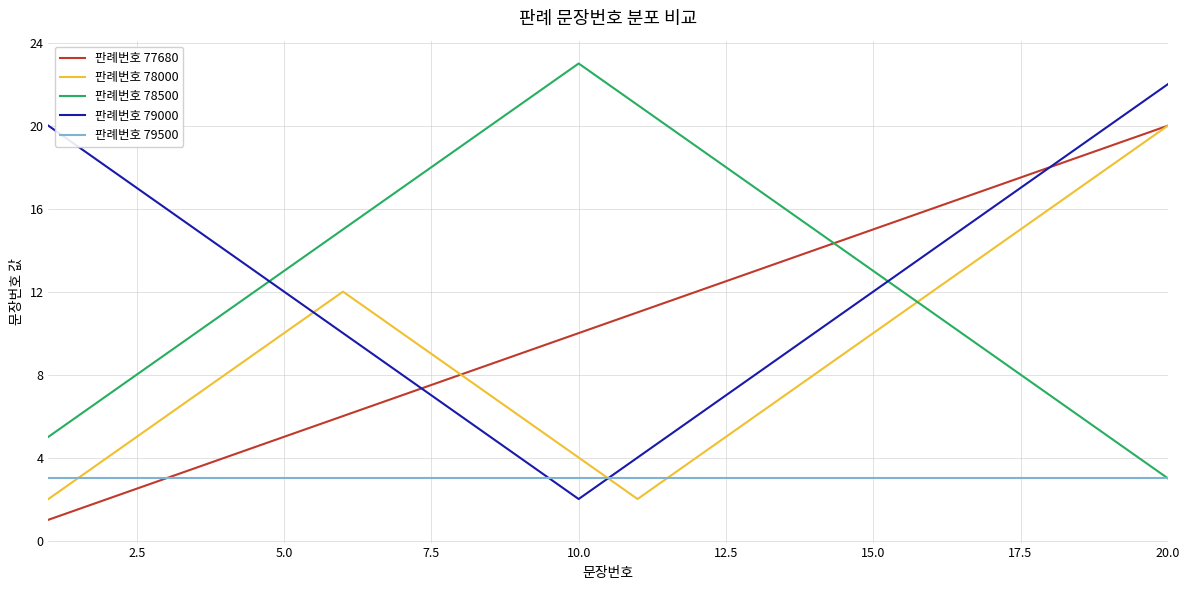

After their last crossing, which series has the higher values: 판례번호 78000 or 판례번호 79500?

판례번호 78000